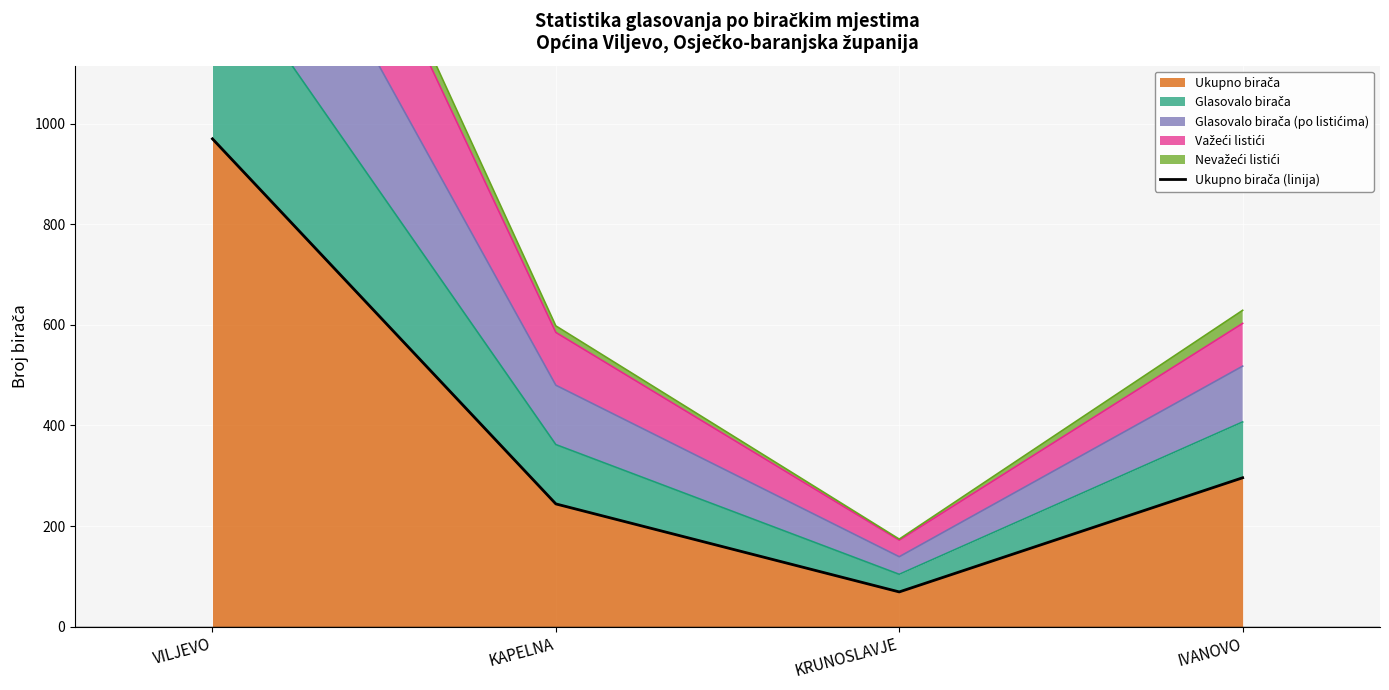

True or false: there are more than 1 points higher than both neighbors.

False